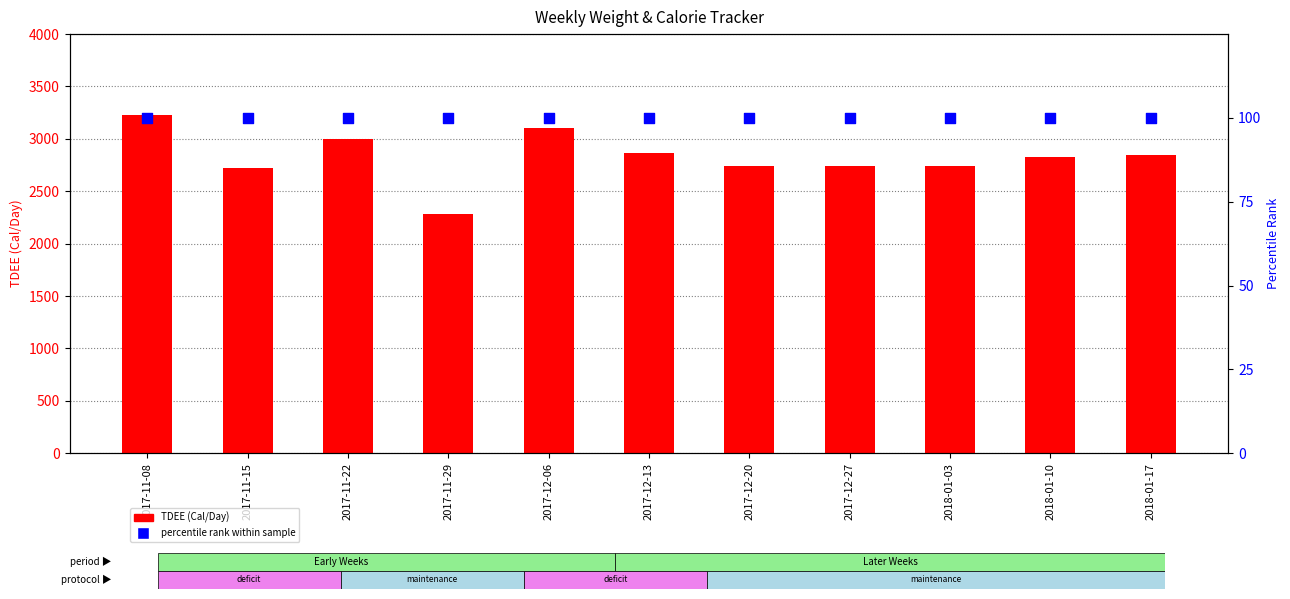

At which category is the sum across all series the highest?

2017-11-08